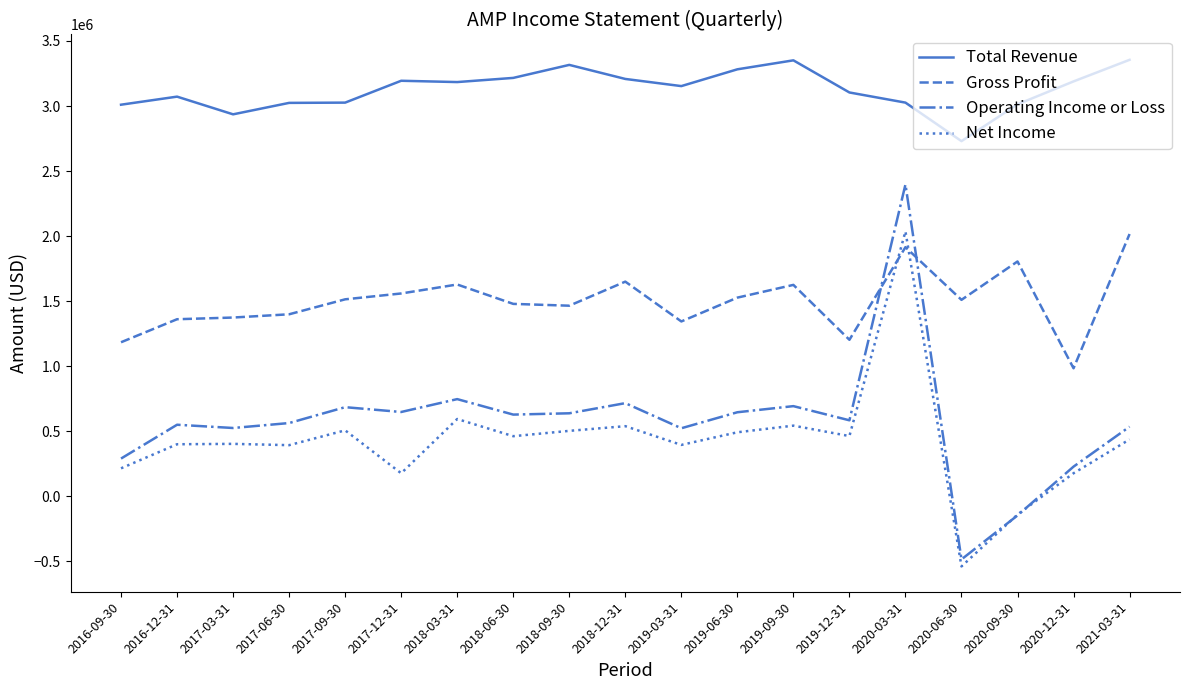

Count the number of categories in the chart.

19